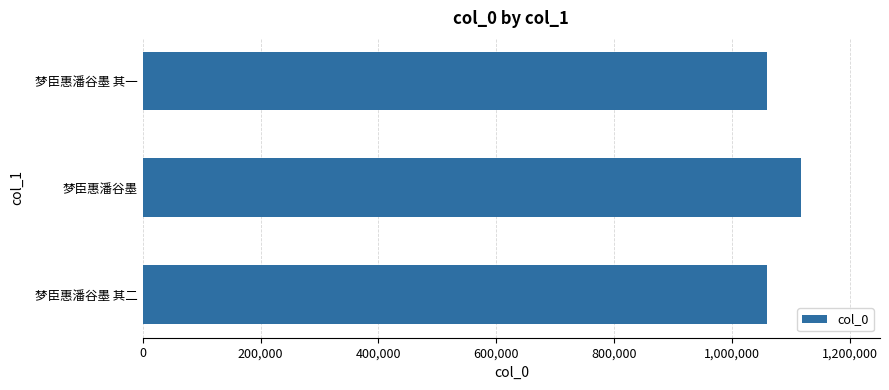

What is the maximum value shown in the chart?

1117589